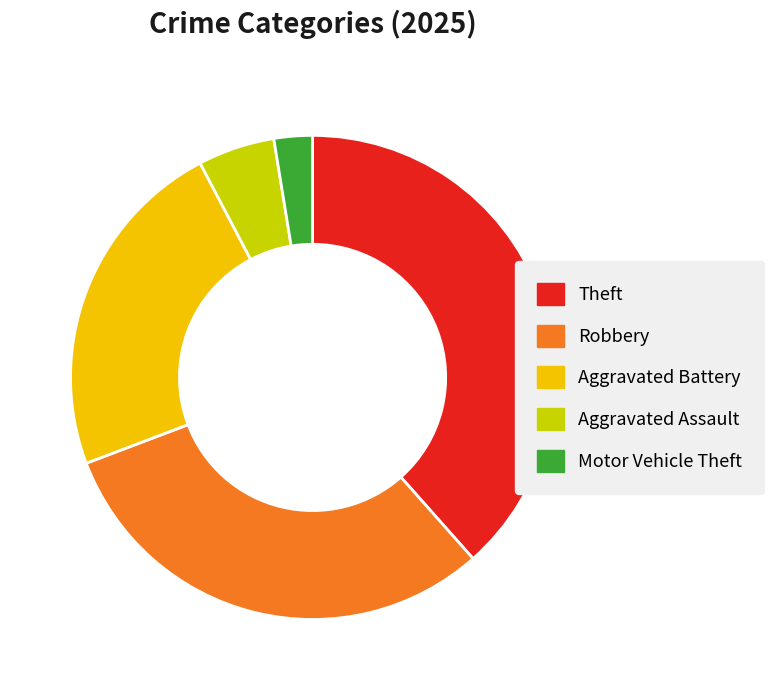

Is there a majority slice in this chart?

No